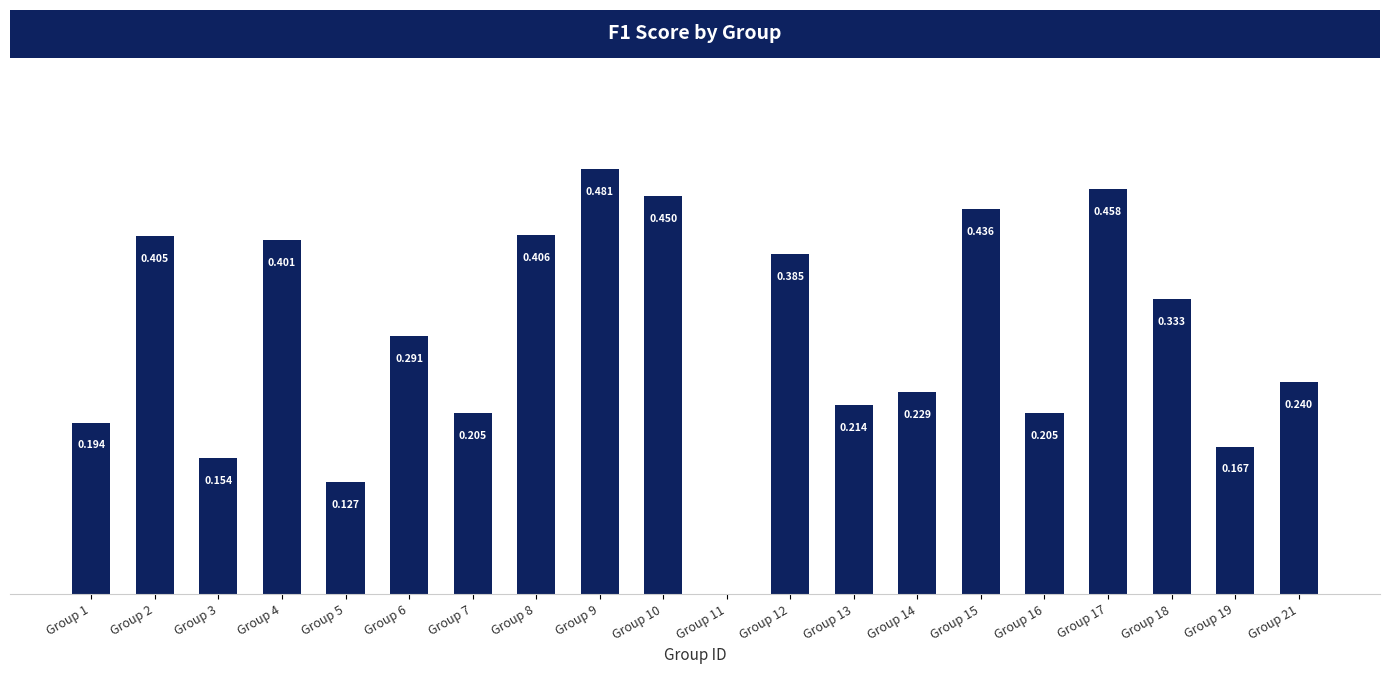

What is the change in value from Group 7 to Group 17?

+0.3